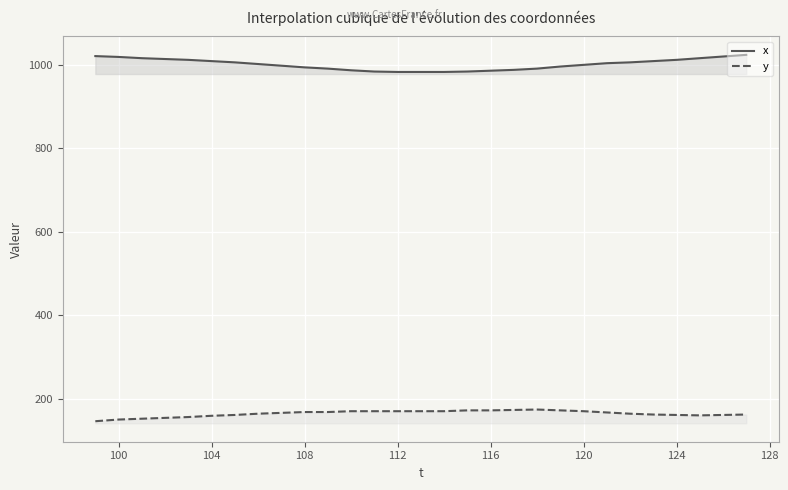

What is the smallest value displayed?

146